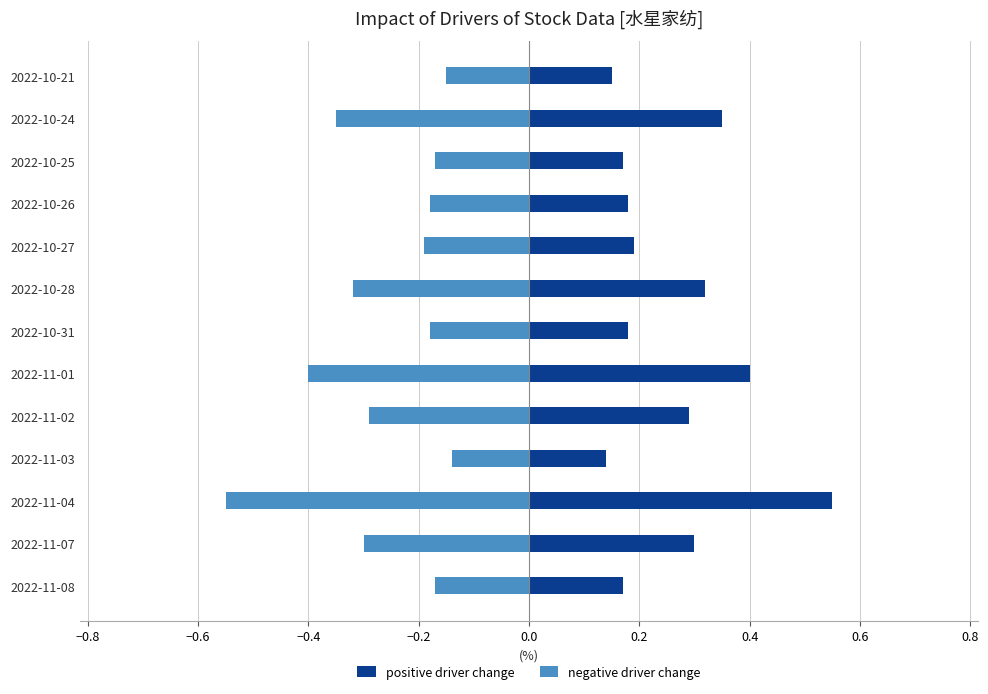

What is the sum of all positive driver change values?

3.4